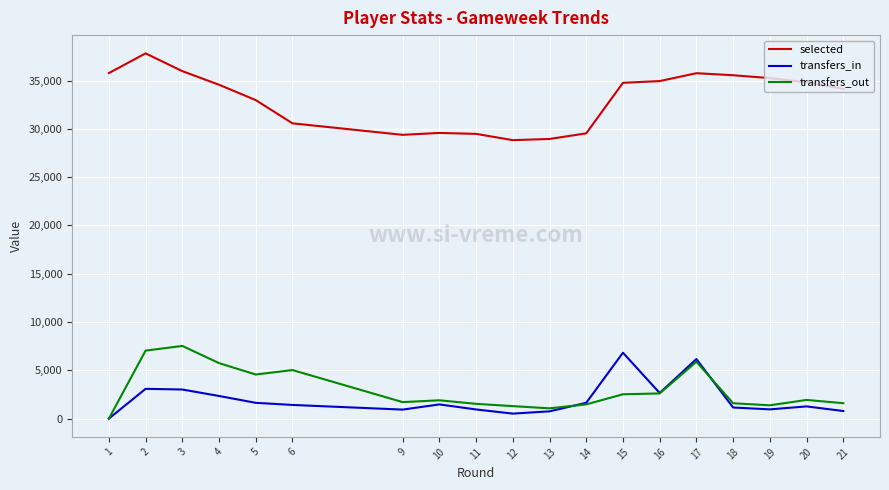

Which series has the largest total across all categories?

selected